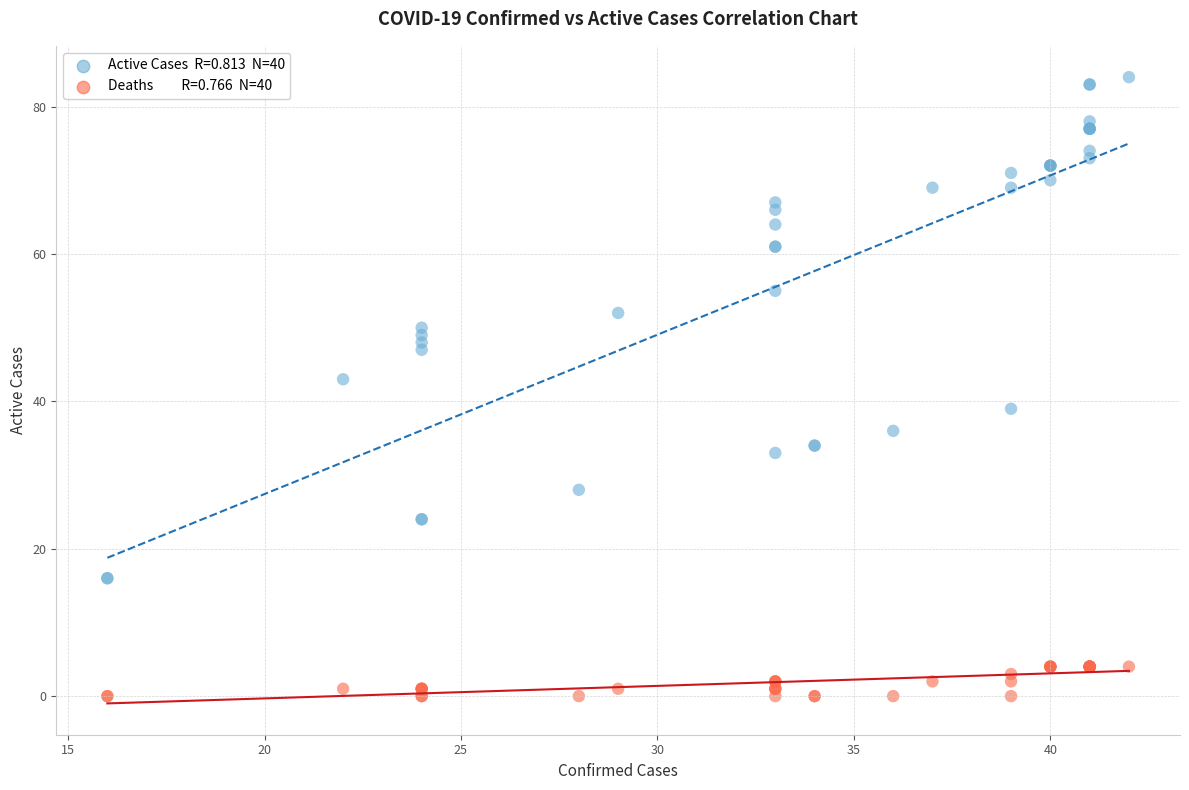

Across all series, what Y value is closest to 42?

43